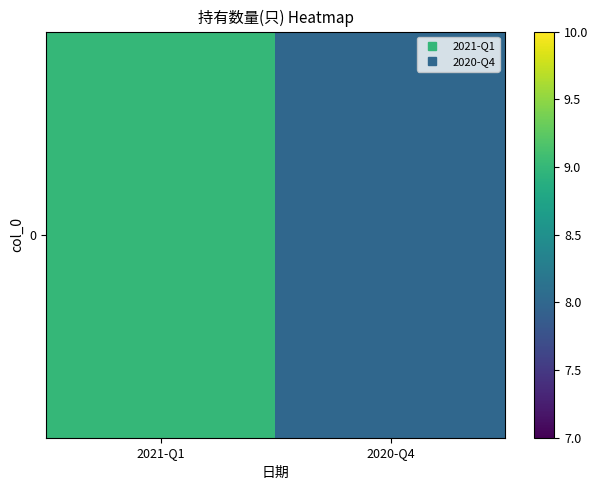

Between 2021-Q1 and 2020-Q4, which is larger?

2021-Q1